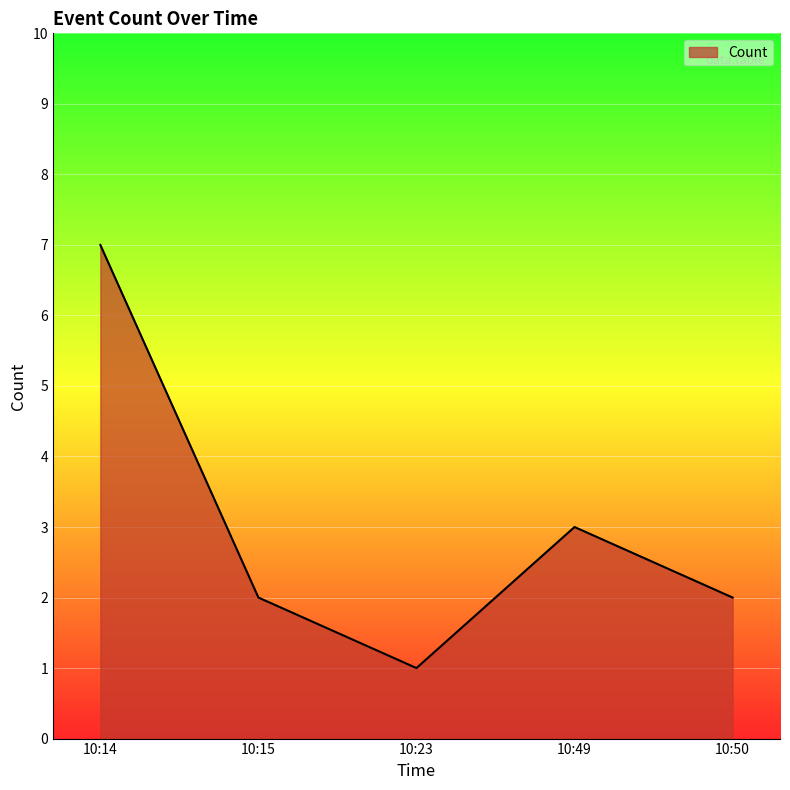

Where is the first local minimum?

10:23